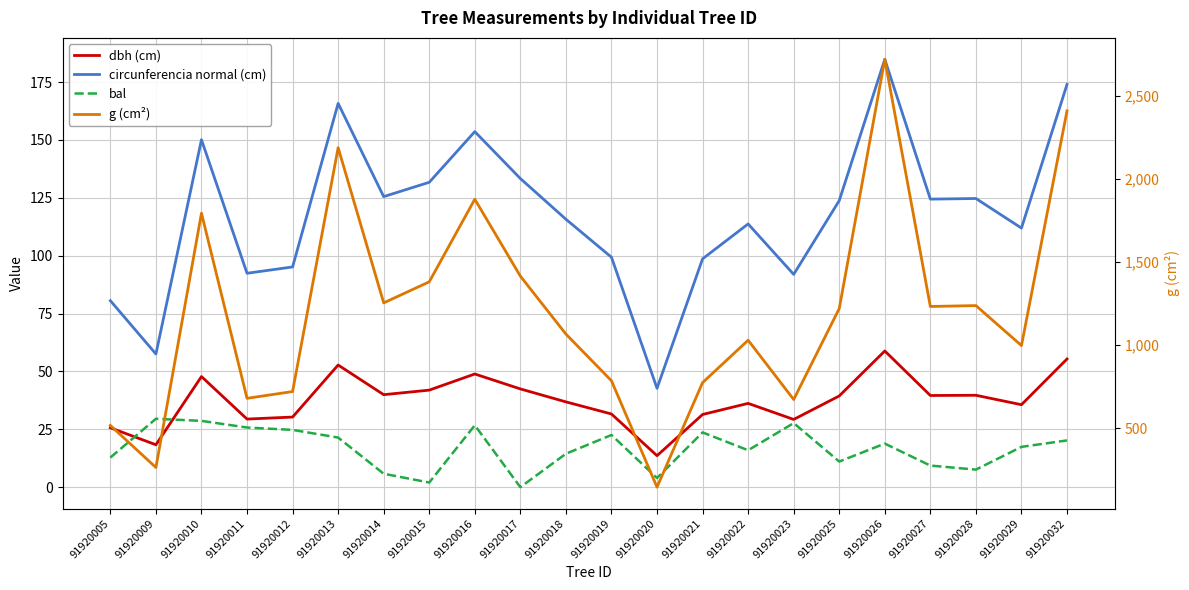

Reading right to left, extract all data points from this chart.

dbh (cm): 91920032=55.4	91920029=35.6	91920028=39.7	91920027=39.6	91920026=58.9	91920025=39.4	91920023=29.3	91920022=36.2	91920021=31.4	91920020=13.6	91920019=31.6	91920018=36.9	91920017=42.5	91920016=48.9	91920015=41.9	91920014=40.0	91920013=52.8	91920012=30.3	91920011=29.4	91920010=47.8	91920009=18.3	91920005=25.6
circunferencia normal (cm): 91920032=174.0	91920029=111.9	91920028=124.7	91920027=124.5	91920026=184.9	91920025=123.8	91920023=91.9	91920022=113.7	91920021=98.7	91920020=42.7	91920019=99.3	91920018=115.8	91920017=133.3	91920016=153.6	91920015=131.7	91920014=125.5	91920013=165.8	91920012=95.2	91920011=92.4	91920010=150.1	91920009=57.5	91920005=80.6
bal: 91920032=20.2	91920029=17.4	91920028=7.6	91920027=9.3	91920026=18.8	91920025=11.1	91920023=27.7	91920022=15.9	91920021=23.7	91920020=4.0	91920019=22.5	91920018=14.4	91920017=0.0	91920016=26.7	91920015=2.0	91920014=5.8	91920013=21.4	91920012=24.8	91920011=25.8	91920010=28.6	91920009=29.6	91920005=12.8
g (cm²): 91920032=2409.2	91920029=997.1	91920028=1237.8	91920027=1232.5	91920026=2719.8	91920025=1219.8	91920023=672.6	91920022=1029.4	91920021=774.4	91920020=145.2	91920019=785.4	91920018=1066.4	91920017=1415.0	91920016=1877.7	91920015=1380.7	91920014=1254.0	91920013=2188.0	91920012=720.5	91920011=679.8	91920010=1793.6	91920009=263.5	91920005=516.7